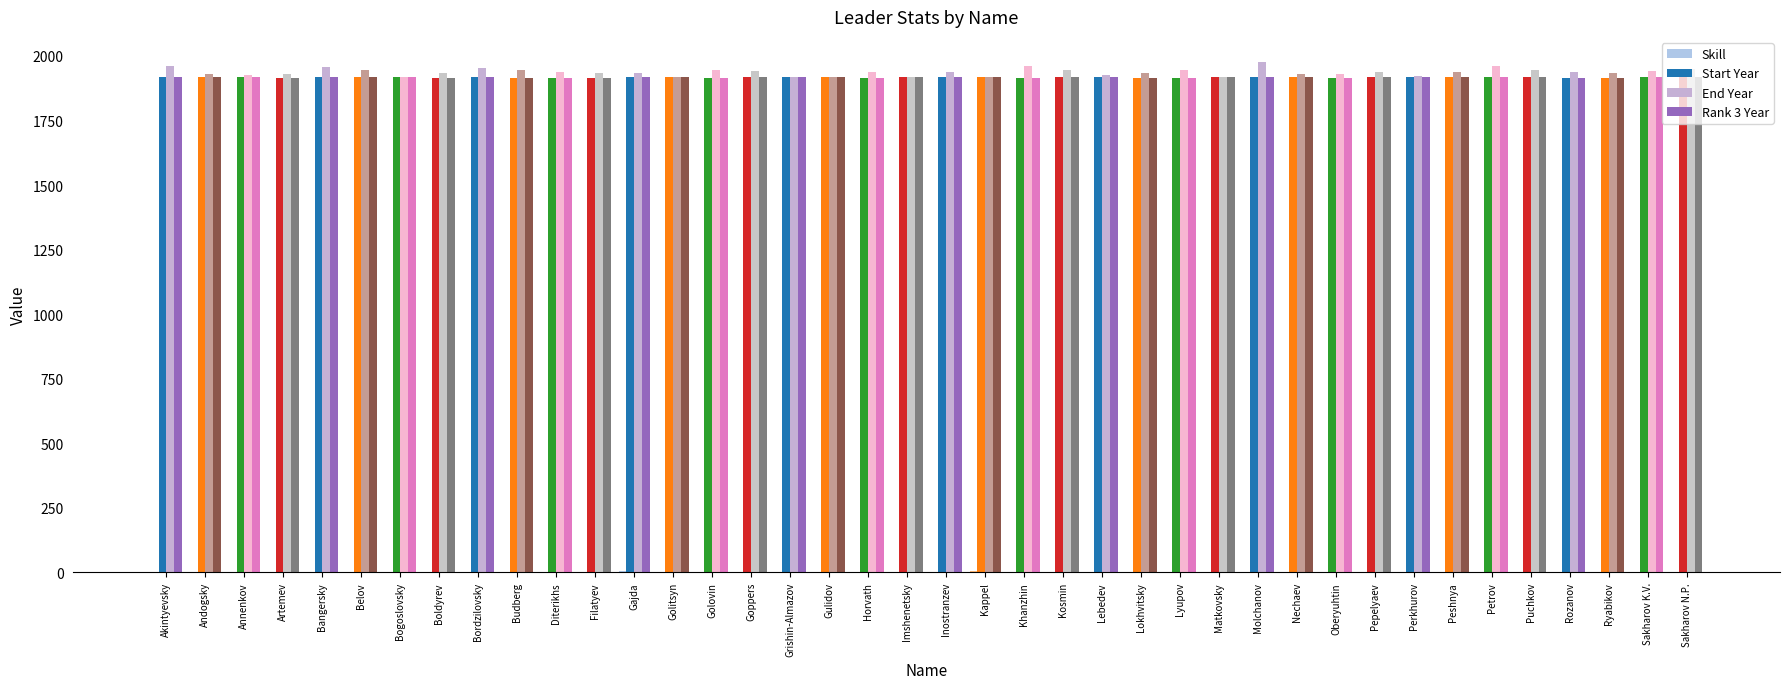

The Rank 3 Year series shows 1918 at Gajda. True or false?

True